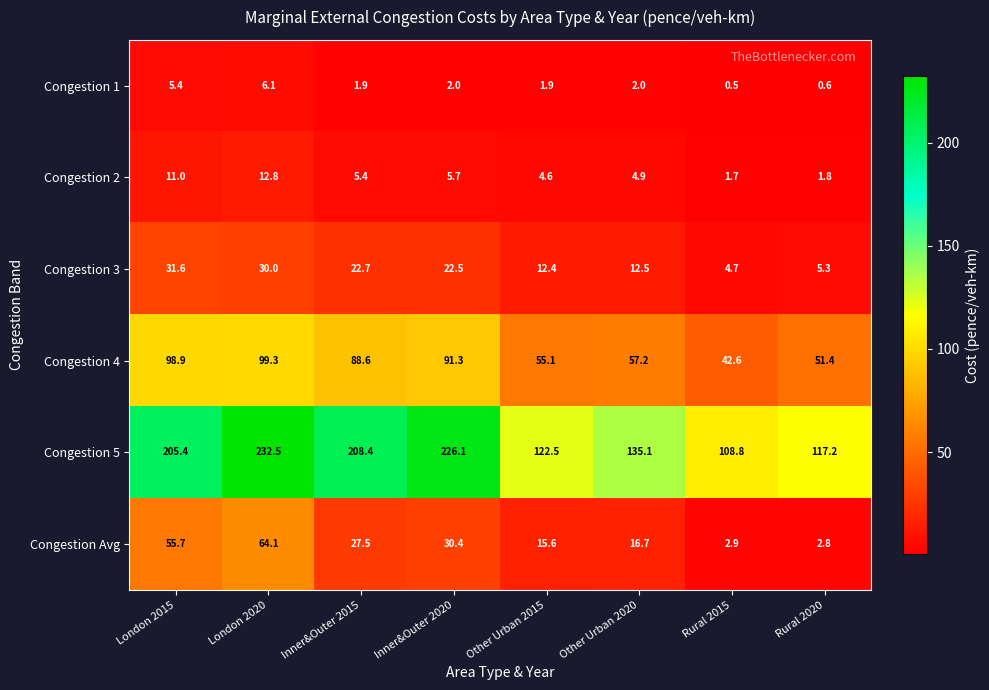

The value of Congestion Avg at London 2020 is 64.1. True or false?

True